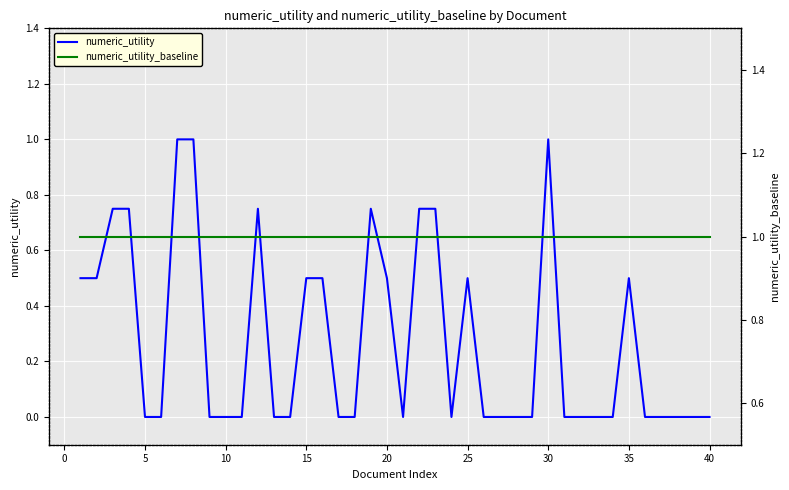

Which series has the largest total across all categories?

numeric_utility_baseline